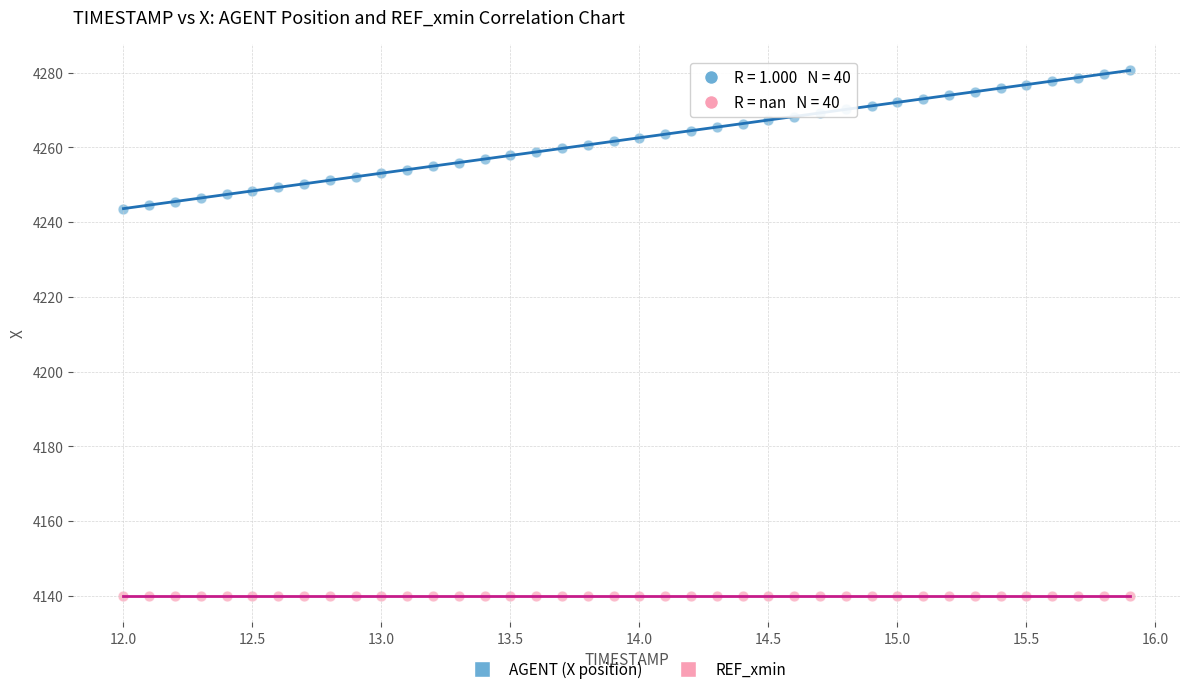

Which series contains the lowest Y value?

REF_xmin